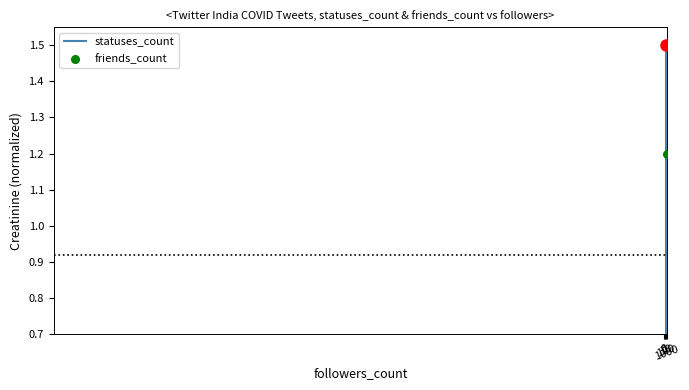

Which series contains the highest Y value?

statuses_count